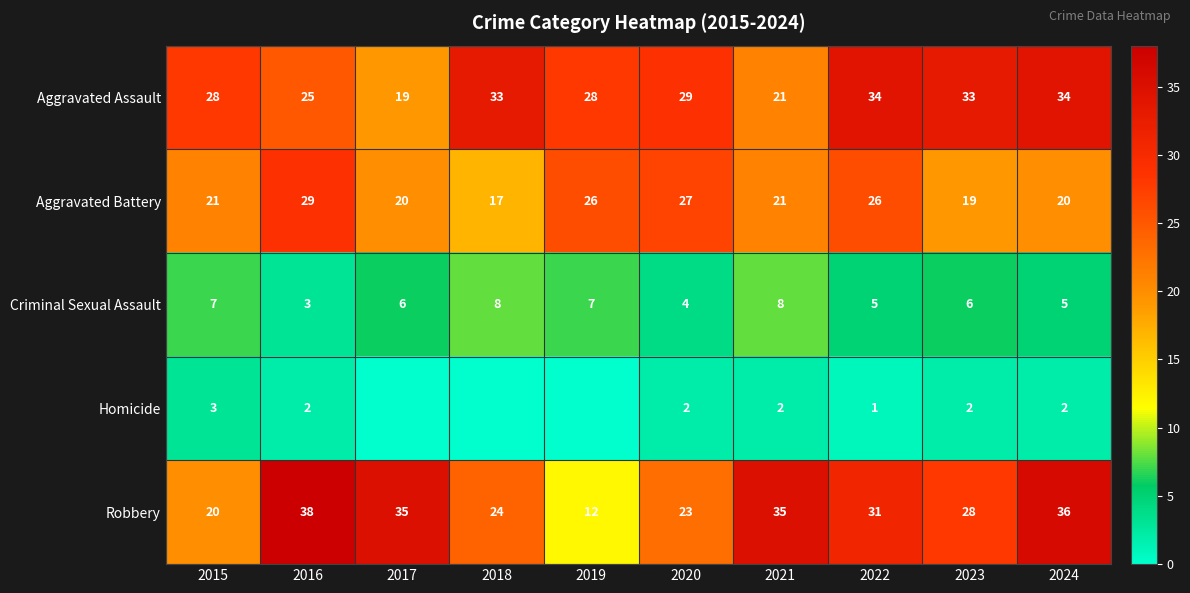

At which label is Robbery closest to 25?

2018